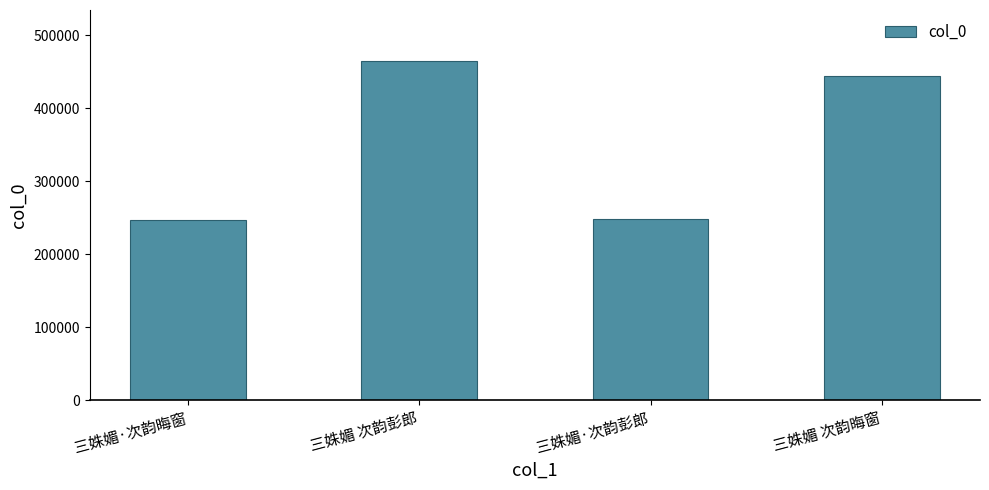

At which category does the chart reach its peak across all series?

三姝媚 次韵彭郎